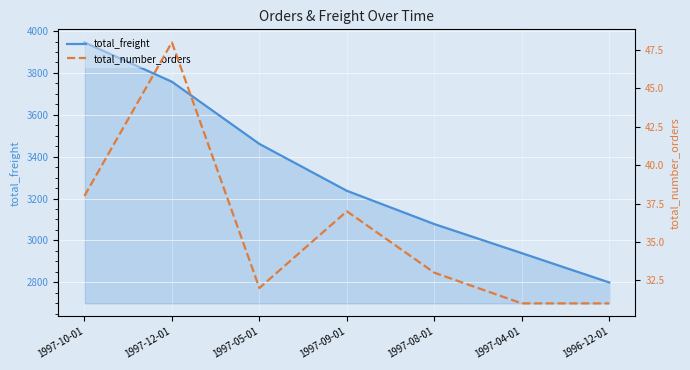

What is the sum of the total_number_orders values at 1997-10-01 and 1997-05-01?

70